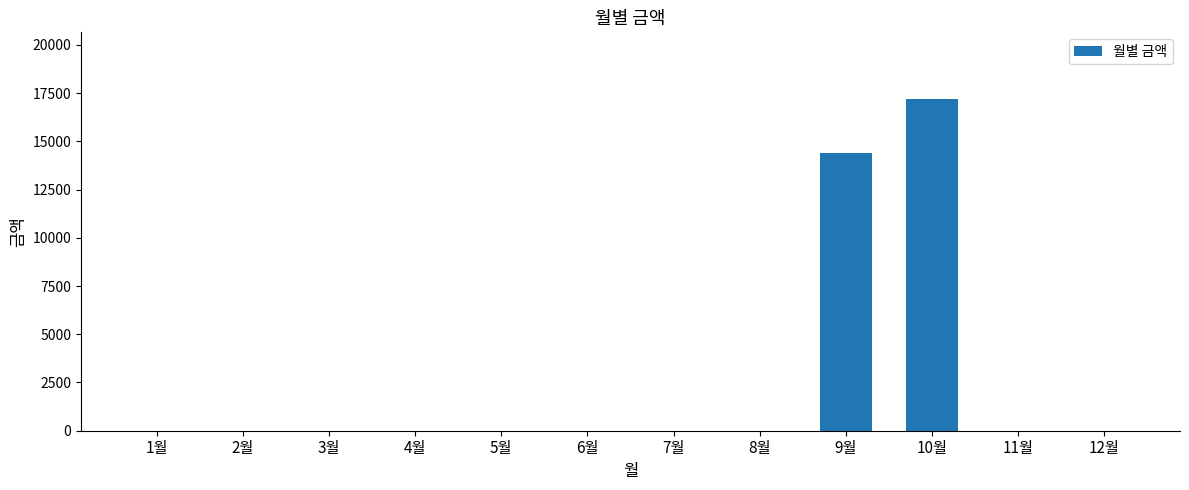

Where is the data nearest to the value 8605?

9월